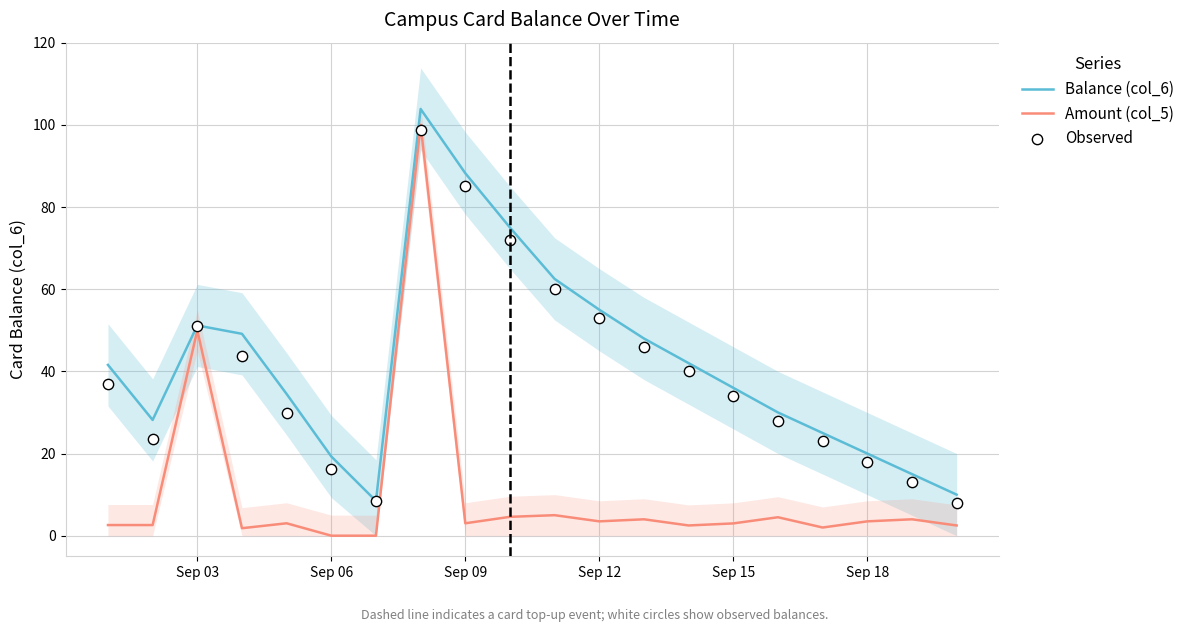

The value of Balance (col_6) at Sep 15 is 63.6. True or false?

False